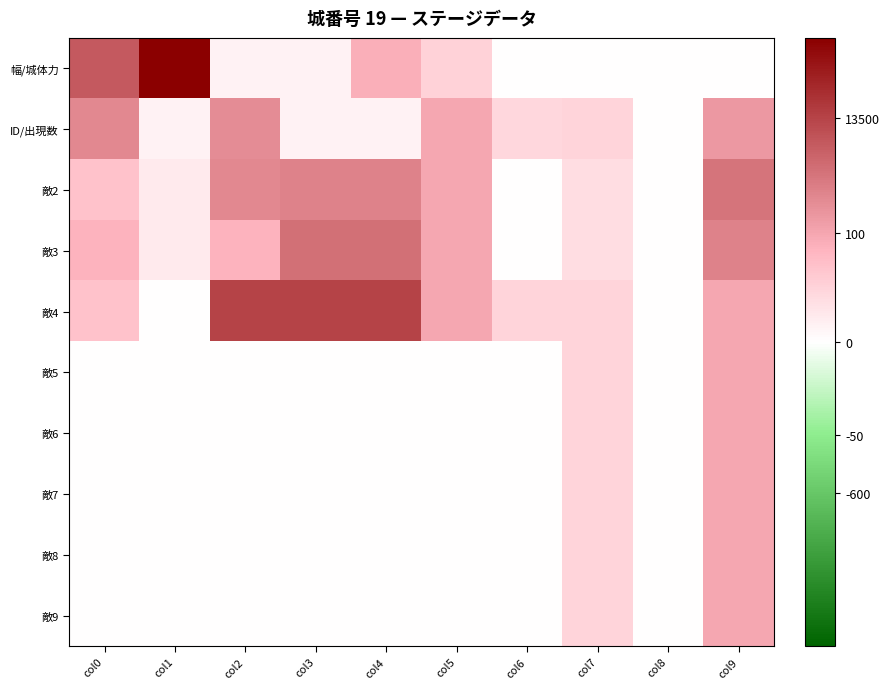

How many categories are shown in the chart?

10